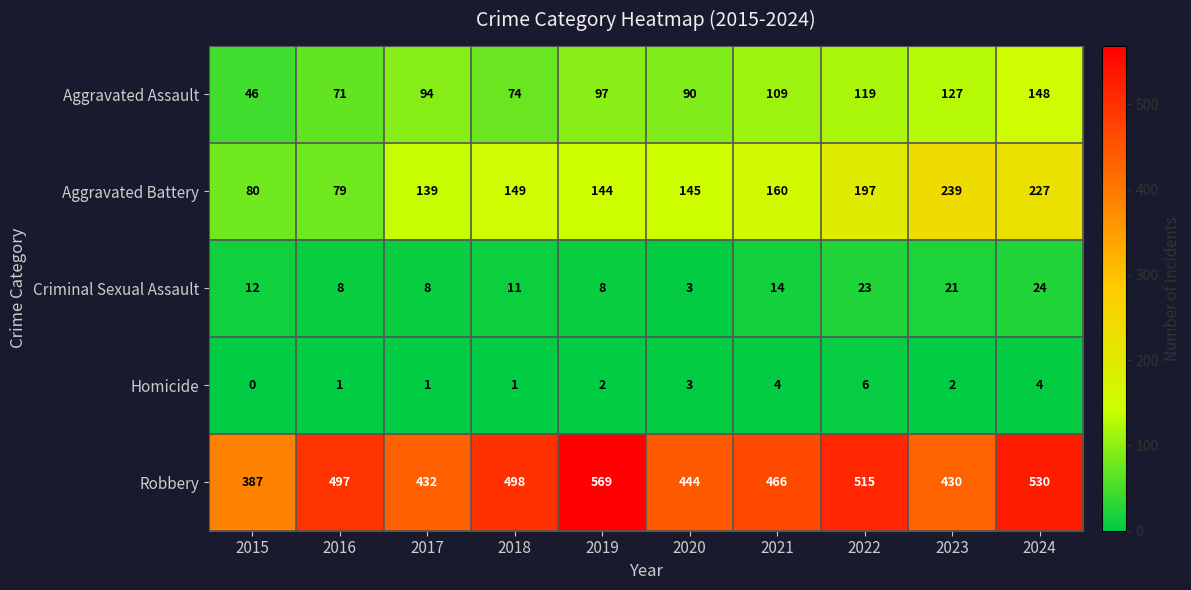

What is the difference between the highest and lowest values at 2024?

526